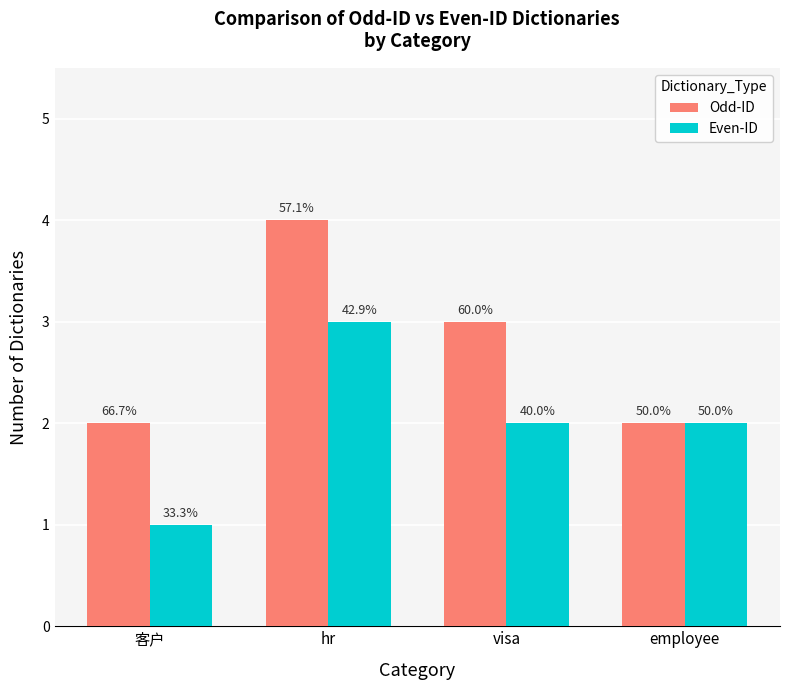

How many bars are there in each group?

2